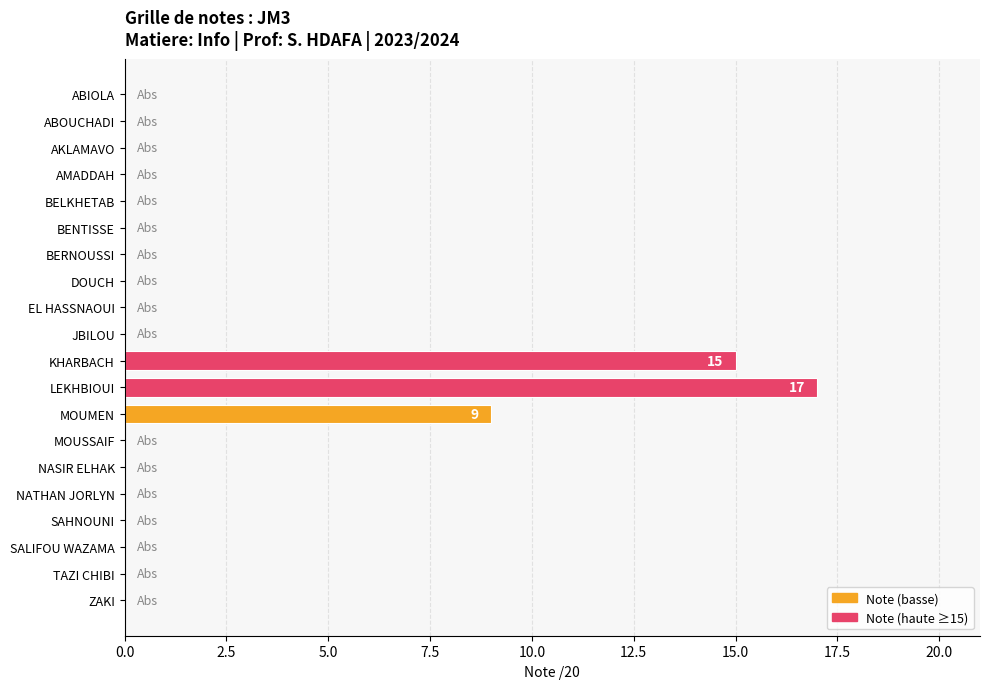

Reading top to bottom, what are all the values shown in this chart?

ABIOLA=0	ABOUCHADI=0	AKLAMAVO=0	AMADDAH=0	BELKHETAB=0	BENTISSE=0	BERNOUSSI=0	DOUCH=0	EL HASSNAOUI=0	JBILOU=0	KHARBACH=15	LEKHBIOUI=17	MOUMEN=9	MOUSSAIF=0	NASIR ELHAK=0	NATHAN JORLYN=0	SAHNOUNI=0	SALIFOU WAZAMA=0	TAZI CHIBI=0	ZAKI=0